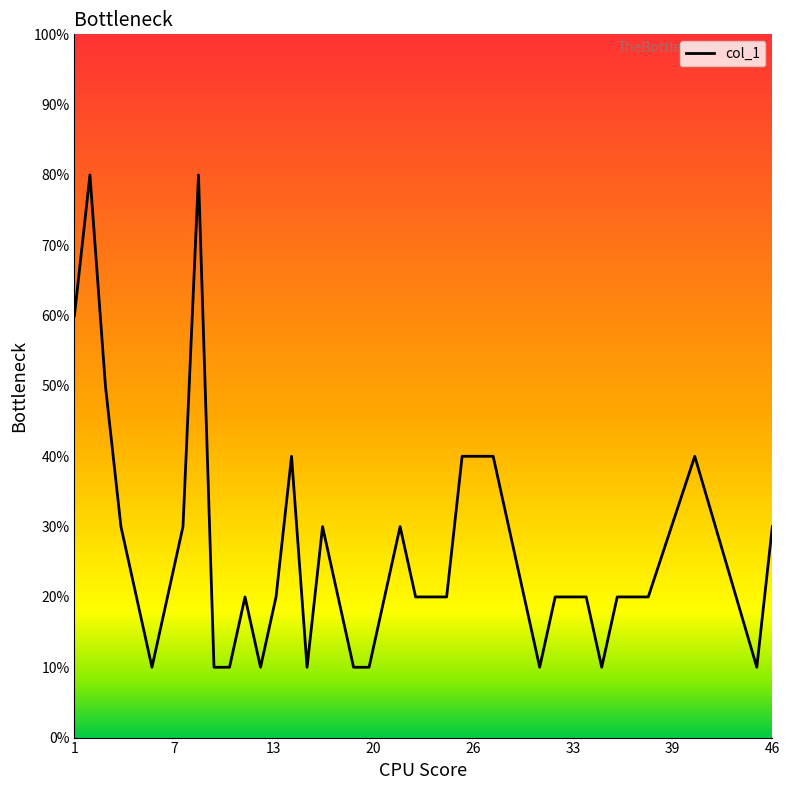

Is this an area chart (filled region under the line)?

No